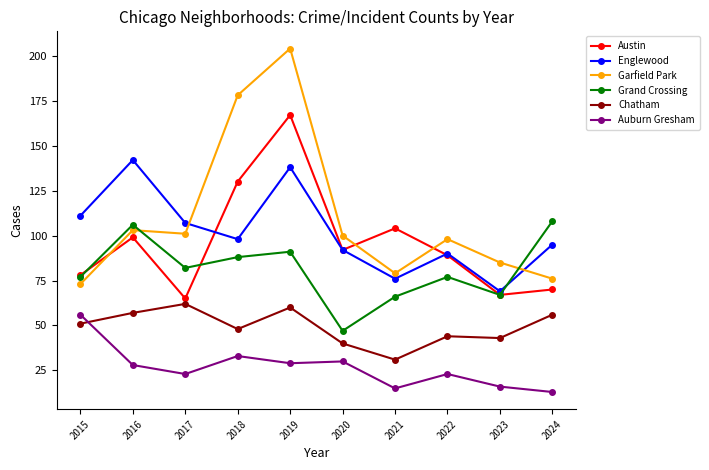

What are all the series names shown in the legend?

Austin, Englewood, Garfield Park, Grand Crossing, Chatham, Auburn Gresham